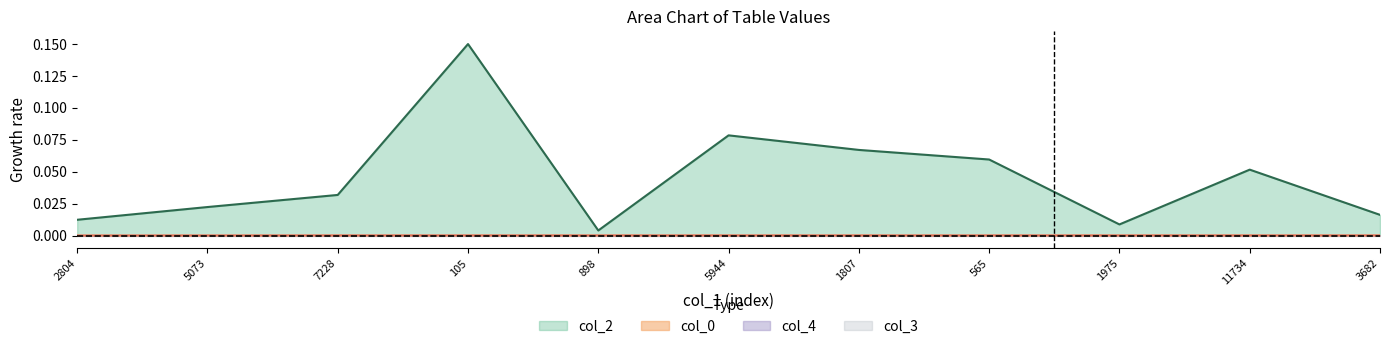

What is the maximum value shown in the chart?

0.1